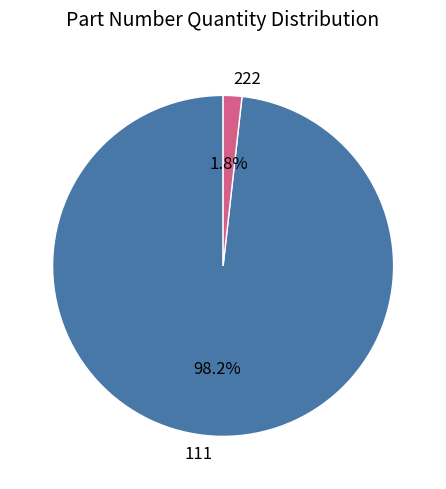

The 222 slice represents 2% of the pie. True or false?

True